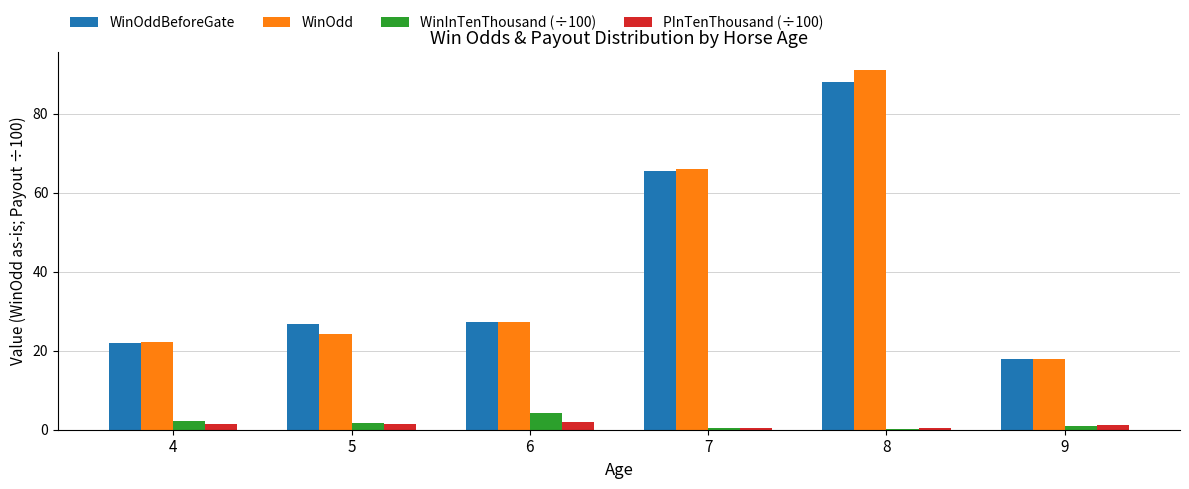

At which category is the sum across all series the highest?

8